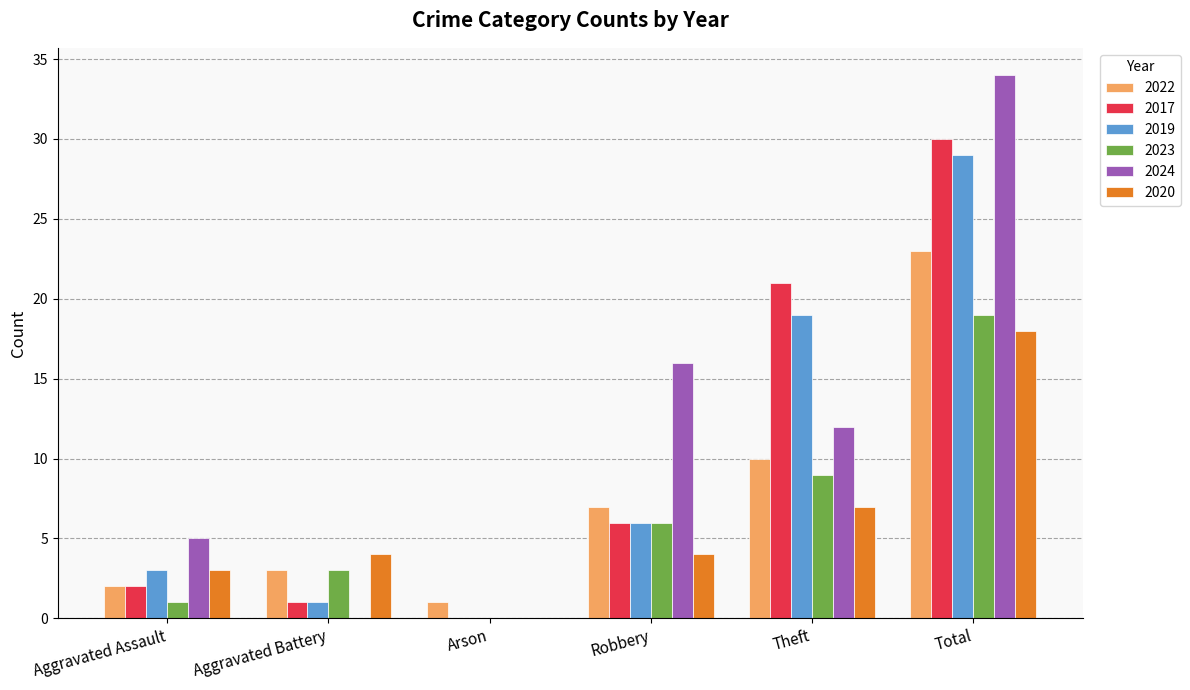

Which series has the largest total across all categories?

2024